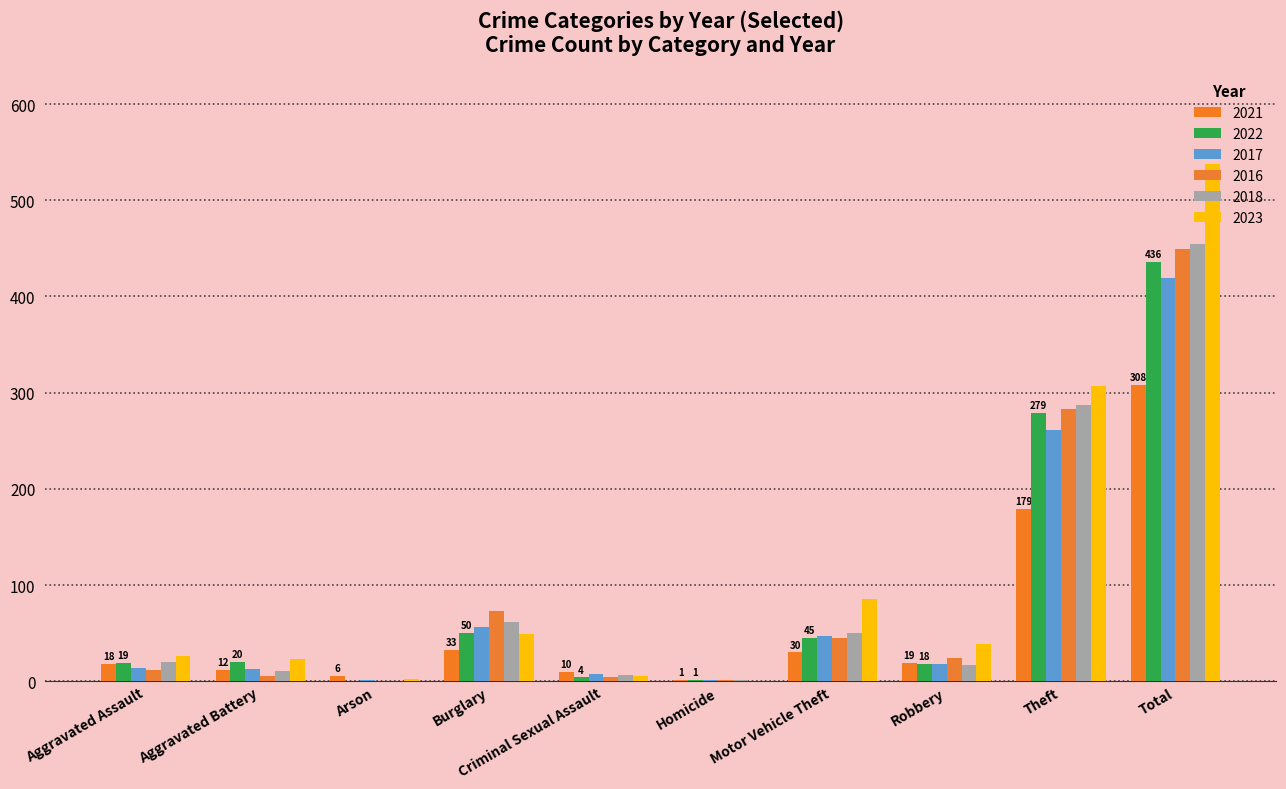

How many groups of bars are there?

10